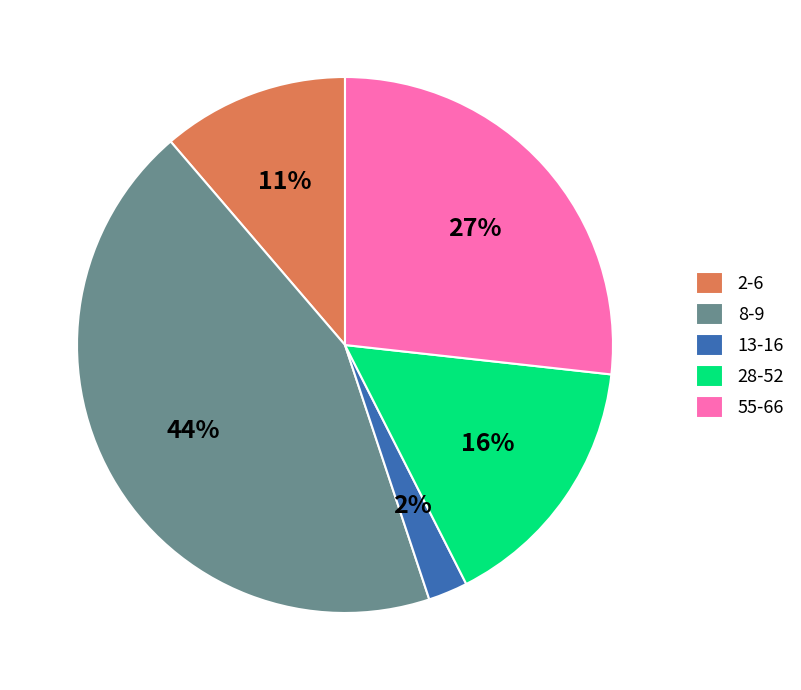

To the nearest percent, what is the difference between the 8-9 and 28-52 slice percentages?

28%